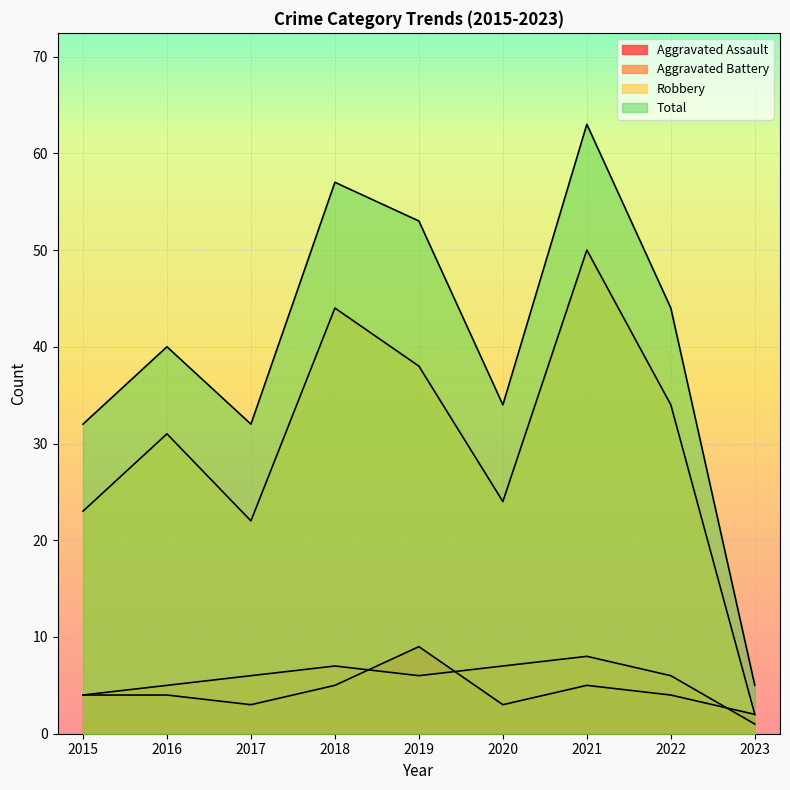

Between 2021 and 2019, which is larger?

2019